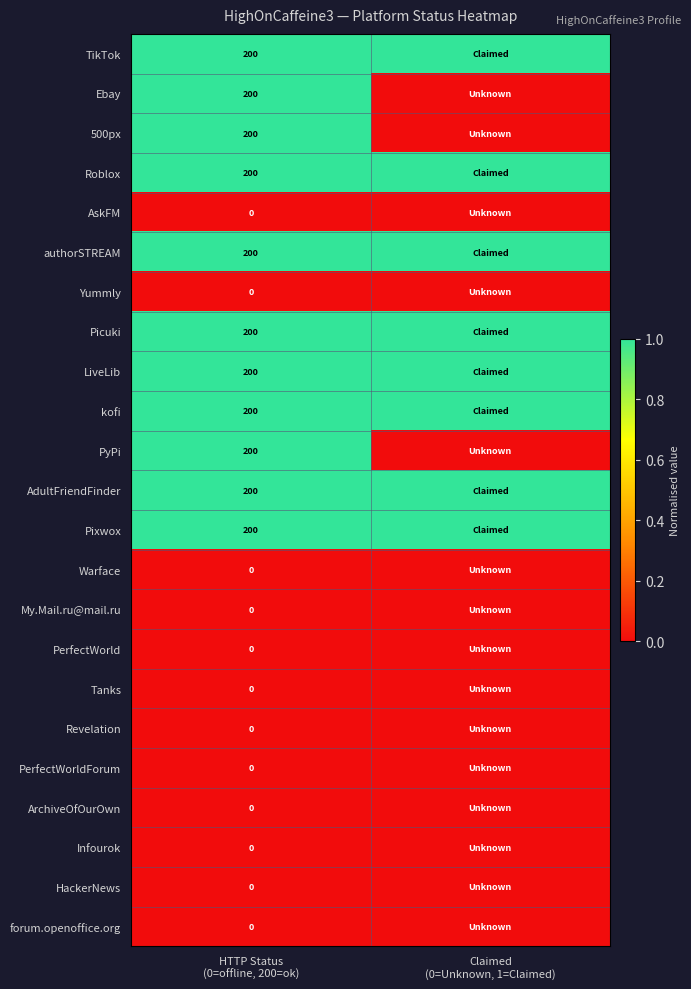

Is the value of PerfectWorld at Claimed (0=Unknown, 1=Claimed) greater than the value of Infourok at HTTP Status (0=offline, 200=ok)?

No